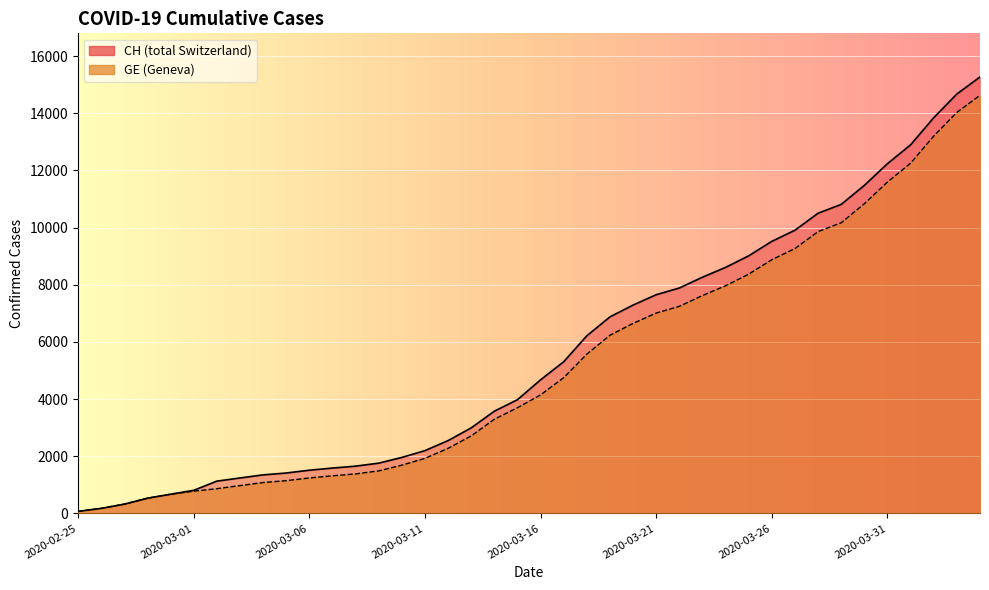

True or false: GE and CH intersect in this chart.

False